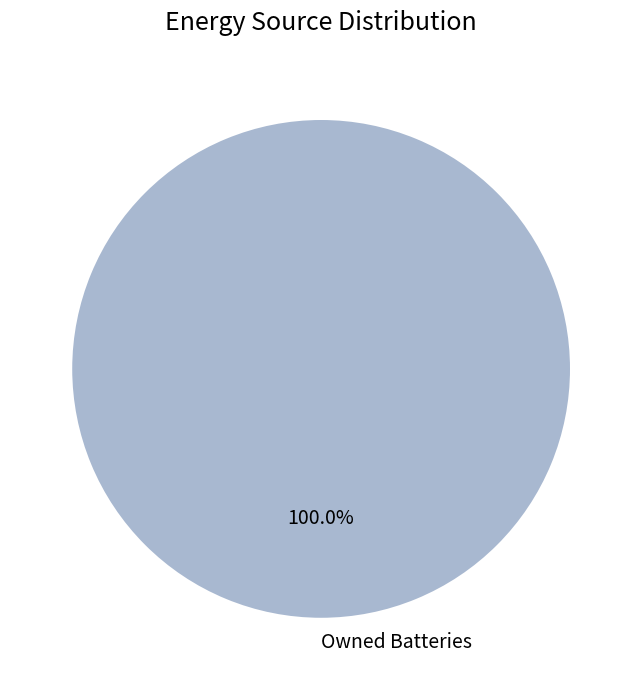

Is there any slice that represents more than half of the pie?

Yes